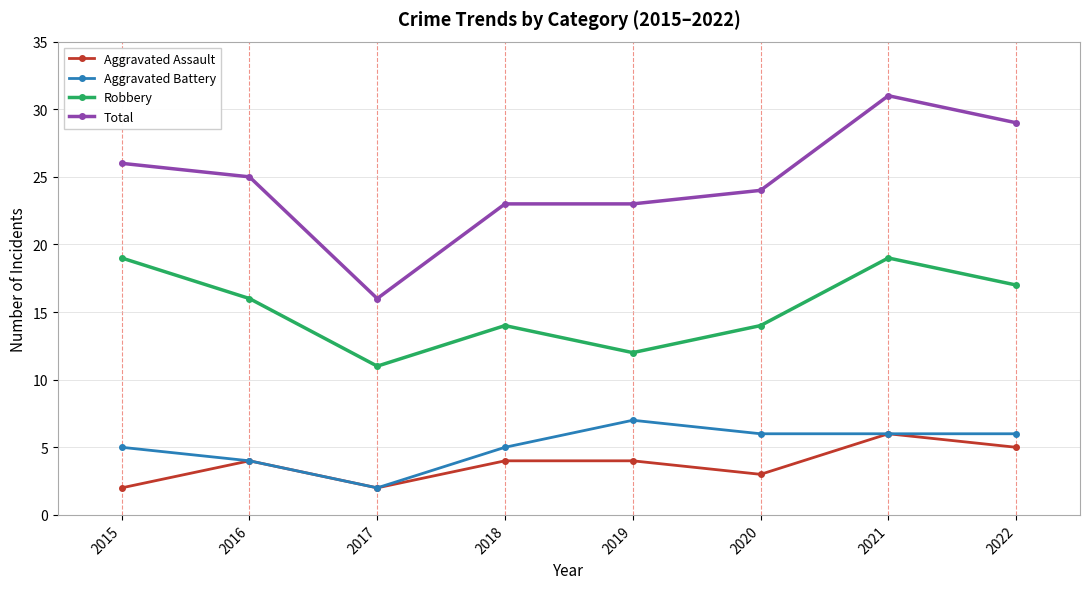

What is the spread (max minus min) of values at 2015?

24